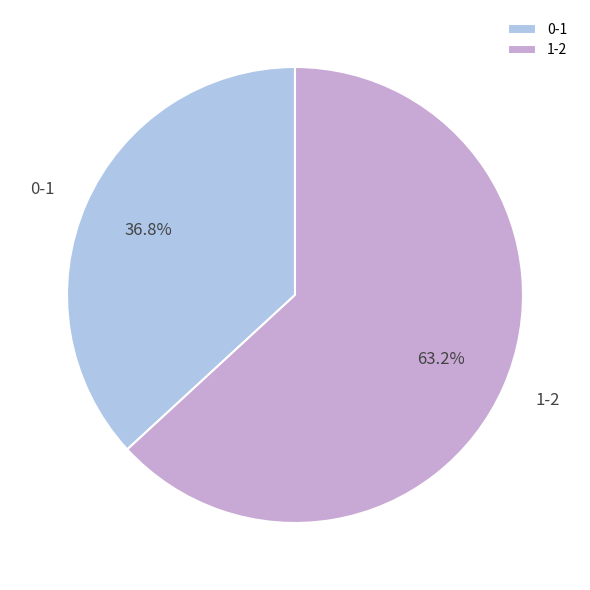

What is the total percentage of 1-2 and 0-1?

100.0%